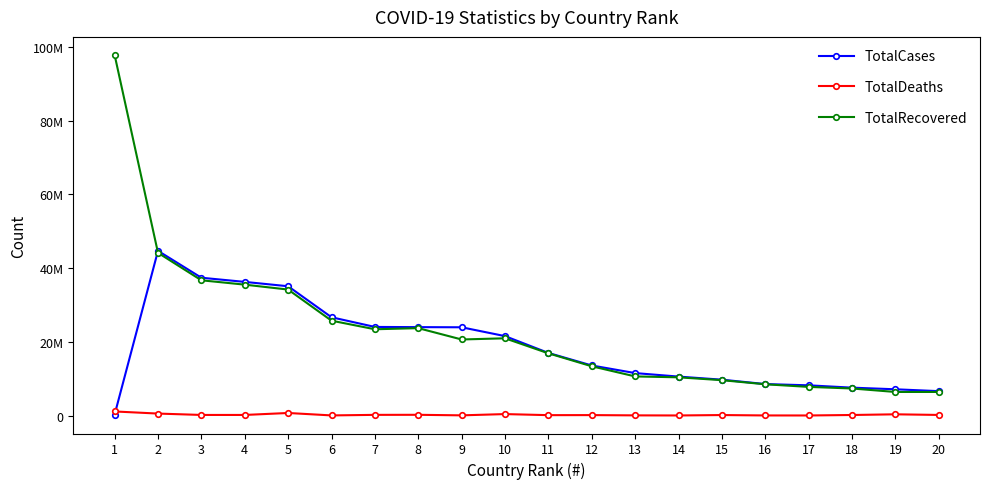

What are all the series names shown in the legend?

TotalCases, TotalDeaths, TotalRecovered